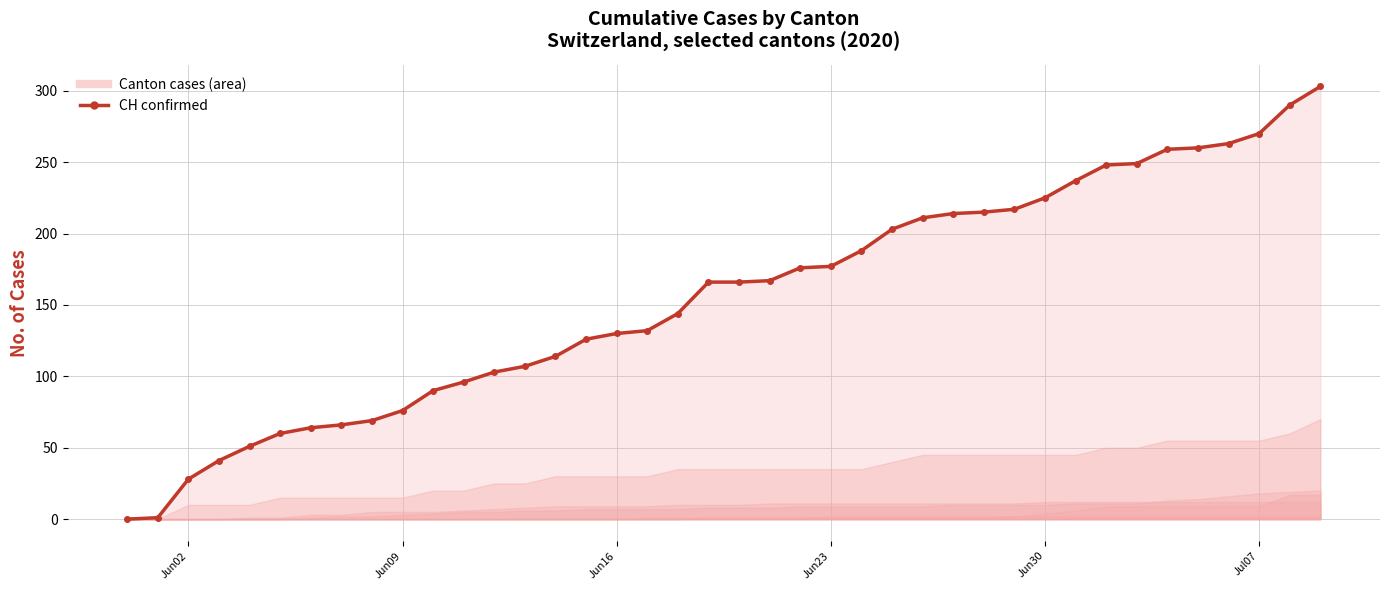

Count the number of categories in the chart.

40